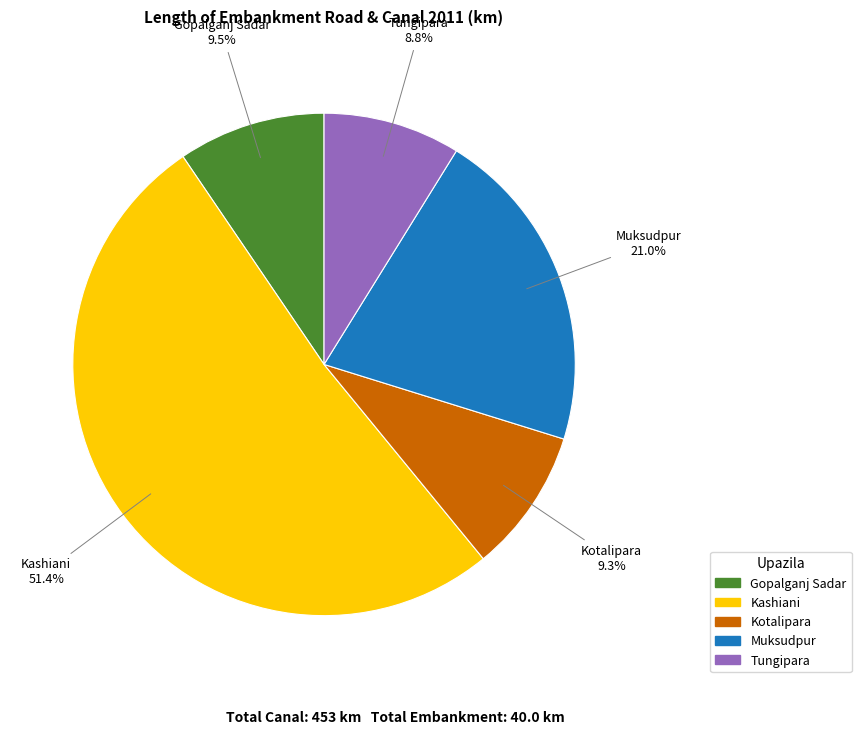

Which has a higher value, Gopalganj Sadar or Tungipara?

Gopalganj Sadar